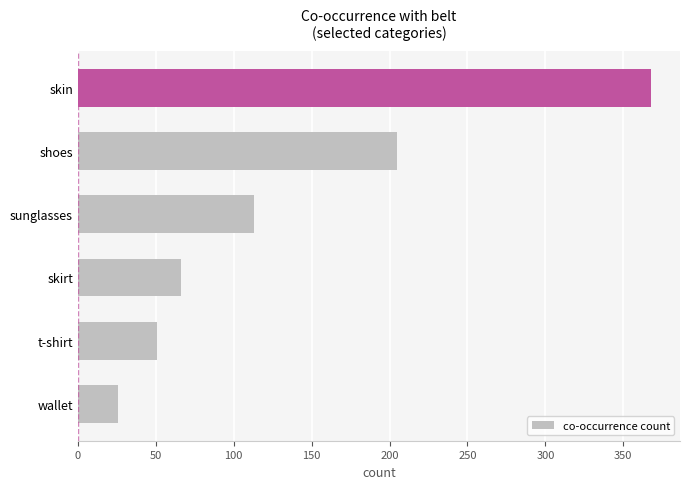

Approximately how many times larger is the value at t-shirt compared to wallet?

2.0